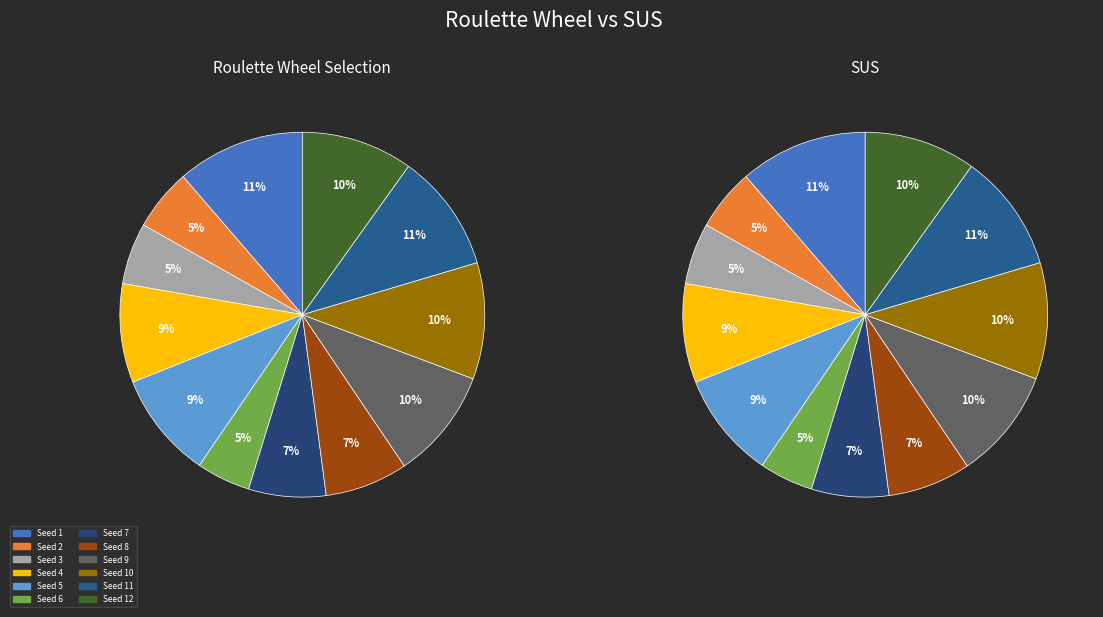

What percentage is the 6 slice, to the nearest percent?

5%